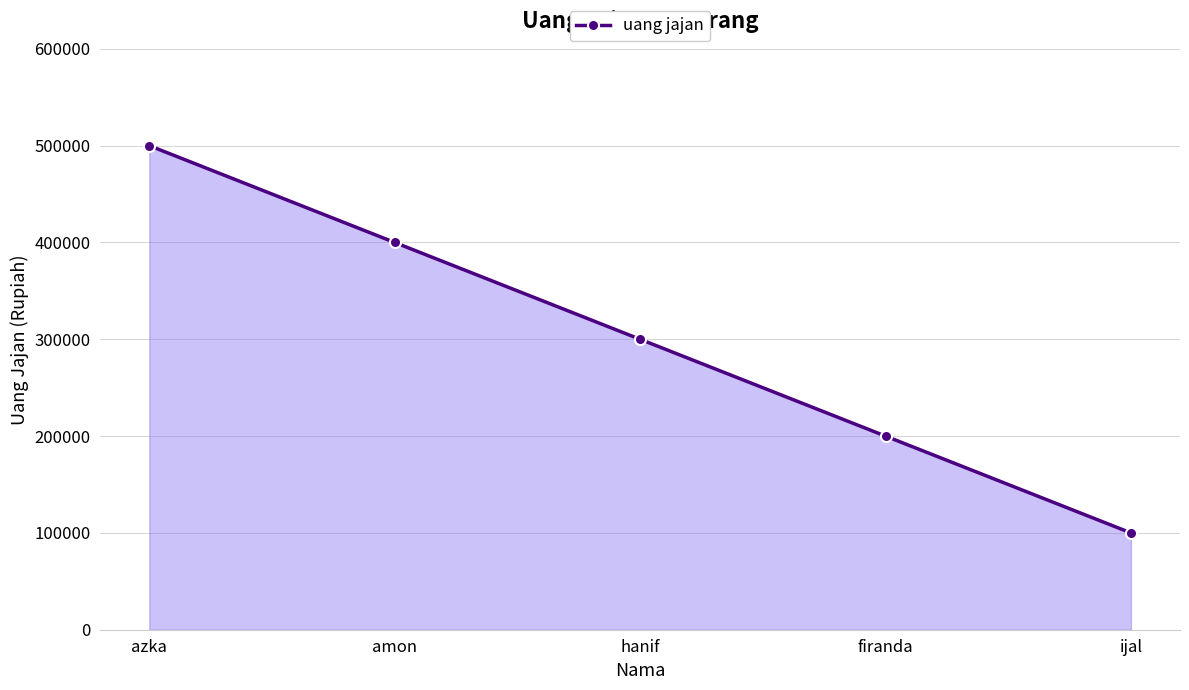

What is the difference between the maximum and minimum values?

400000